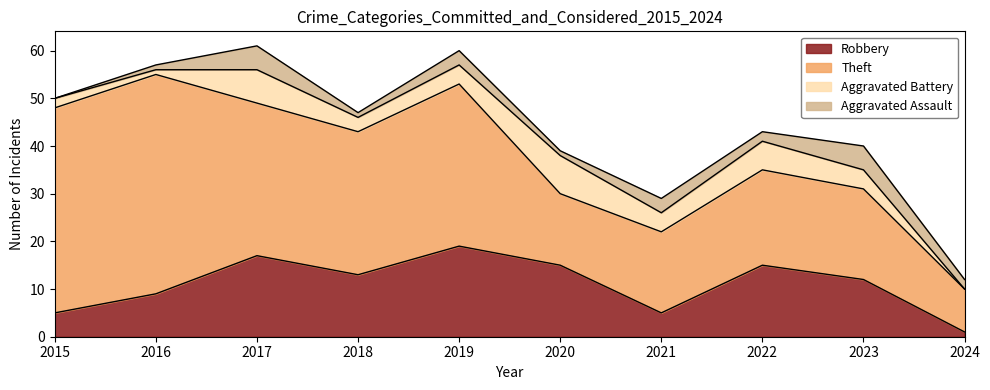

How many interior local peaks does the Robbery series have?

3